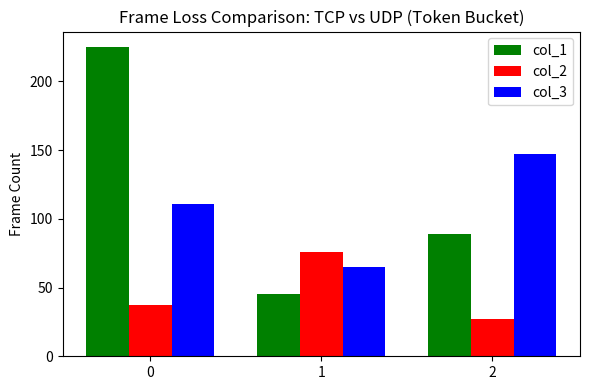

What value does the col_1 series have at 0, to the nearest 5?

225